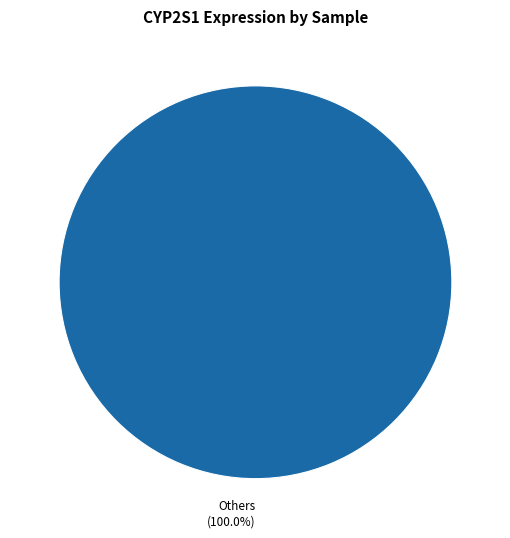

Is there any slice that represents more than half of the pie?

Yes